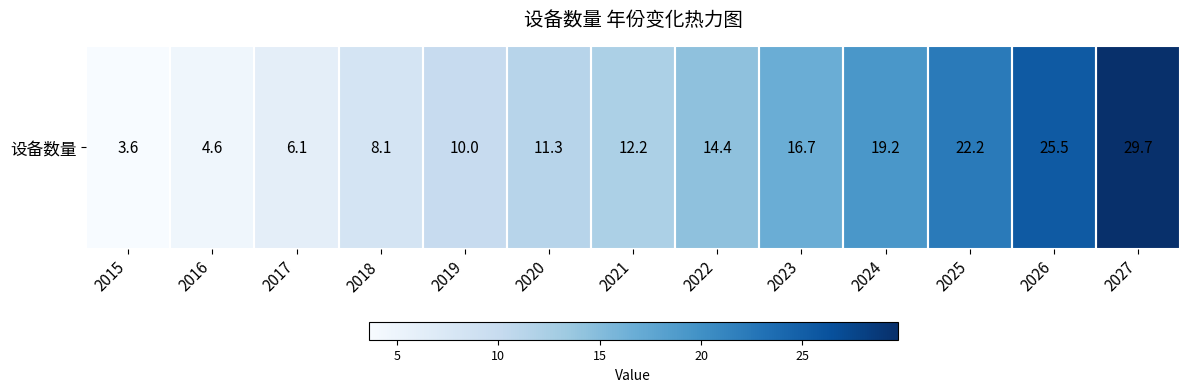

Approximately how many times larger is the value at 2026 compared to 2018?

3.1